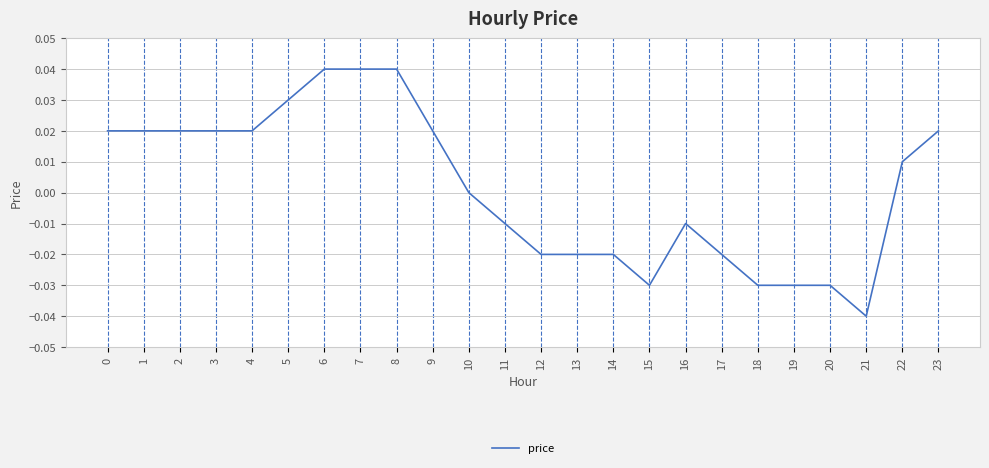

Count the values in the range 0 to 1.

13